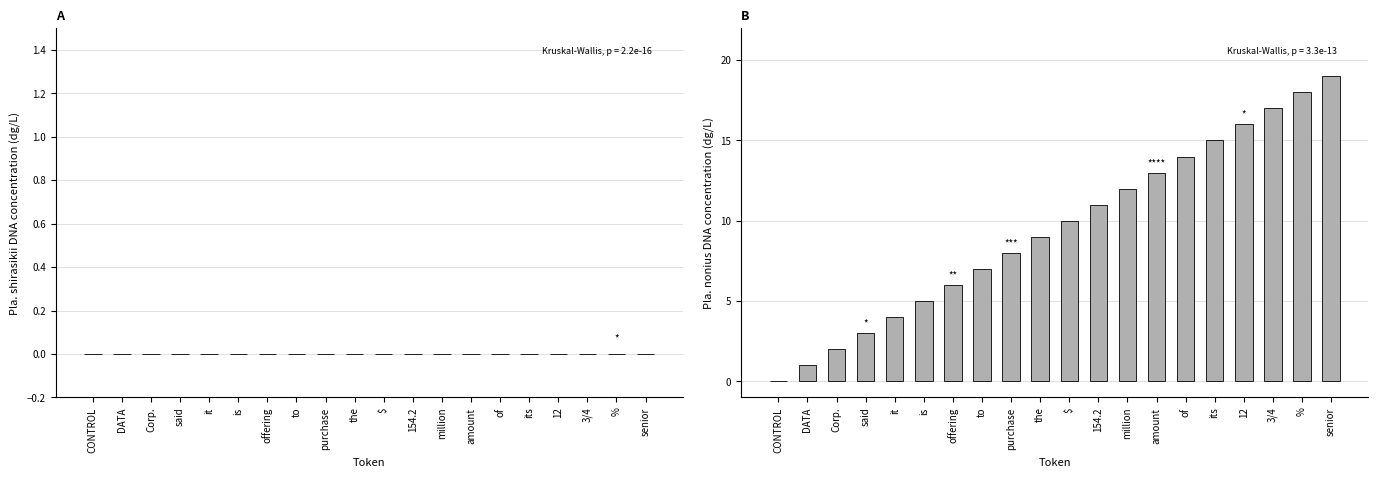

Are the bars horizontal?

No